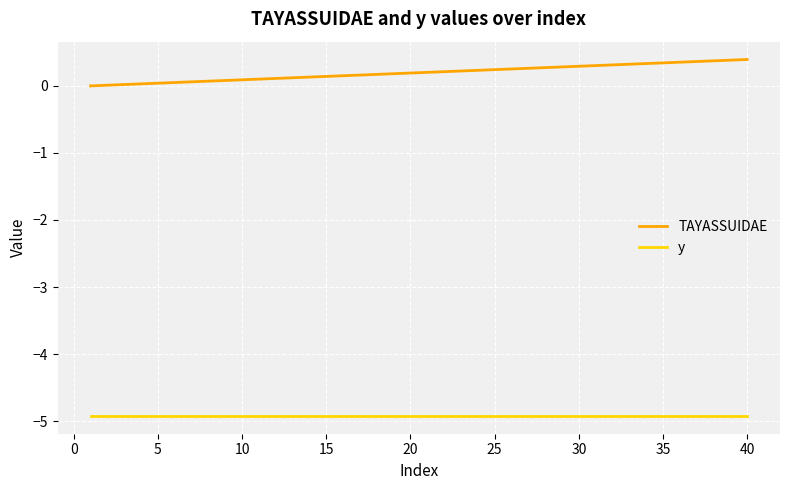

List the series in order of their overall mean, lowest first.

y, TAYASSUIDAE